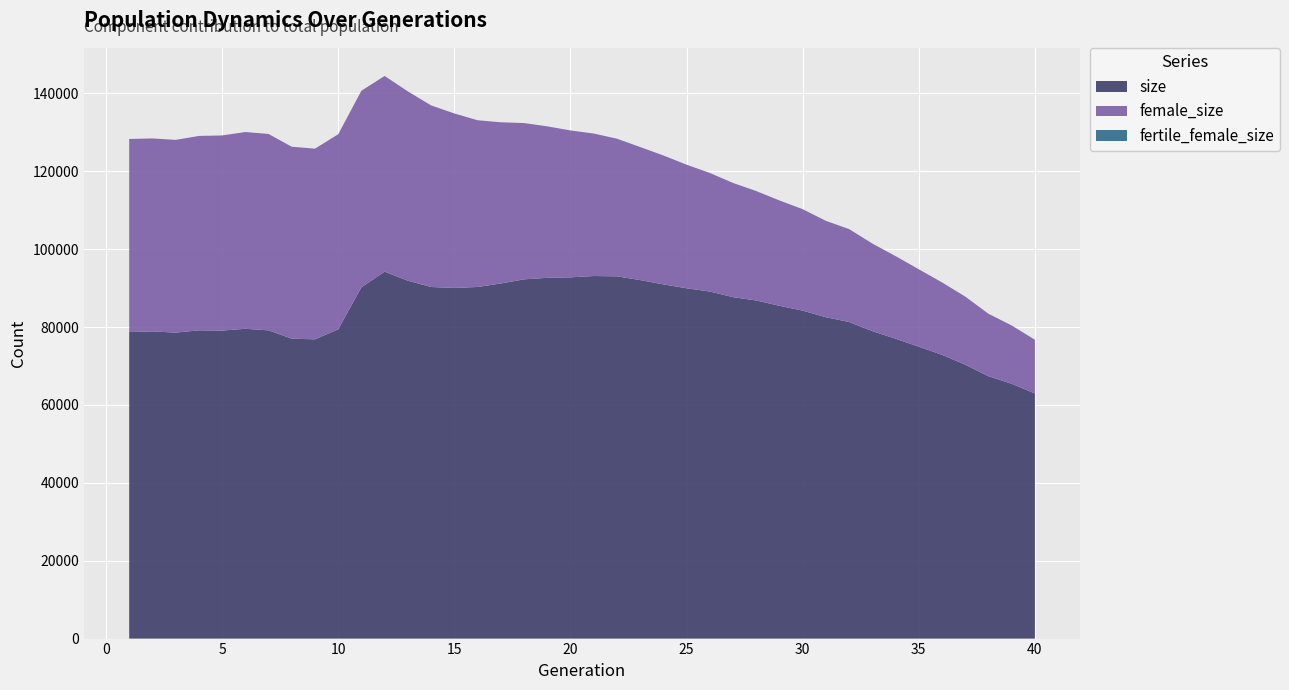

Reading left to right, transcribe all the data shown in this chart.

size: 78720	78887	78579	79169	79104	79558	79162	77029	76850	79436	90222	94235	91908	90295	90052	90299	91194	92260	92649	92773	93111	93036	92073	90968	89969	89132	87689	86834	85467	84223	82532	81312	78958	77007	74973	72880	70344	67382	65440	62949
female_size: 49589	49560	49500	49919	50109	50536	50438	49286	48971	50087	50490	50257	48614	46639	44808	42820	41404	40137	38905	37729	36595	35351	34175	33114	31739	30461	29330	28103	27054	26058	24752	23857	22495	21221	19876	18597	17496	16040	14975	13800
fertile_female_size: 1	1	1	1	1	1	1	1	1	1	1	1	1	1	1	1	1	1	1	1	1	1	1	1	1	1	1	1	1	1	1	1	1	1	1	1	1	1	1	1